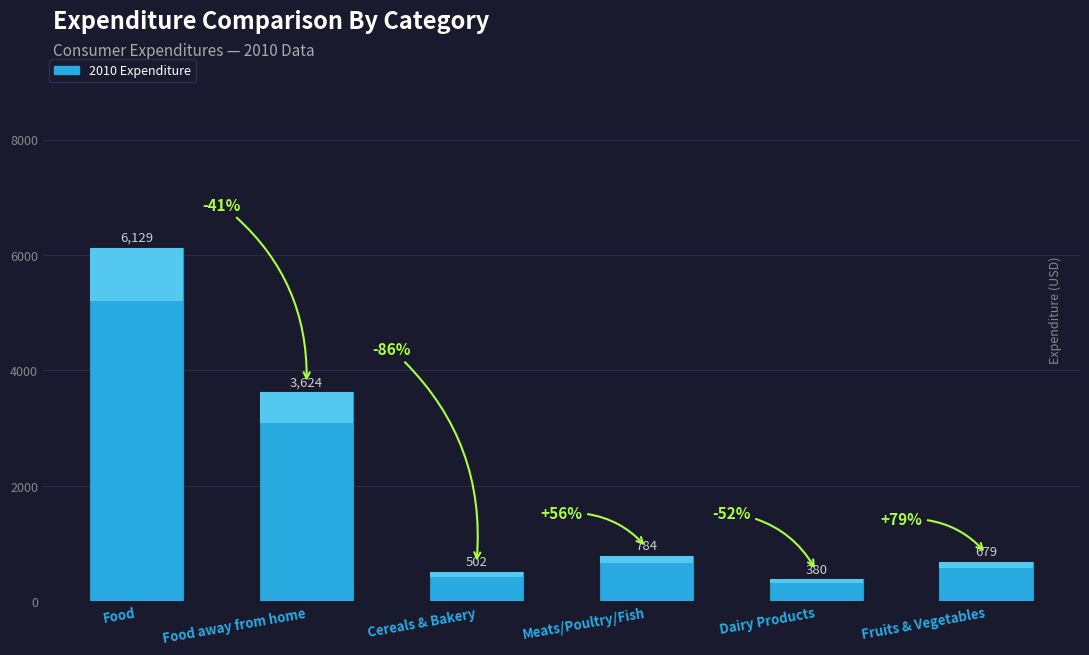

The value at Fruits & Vegetables is 1080. True or false?

False